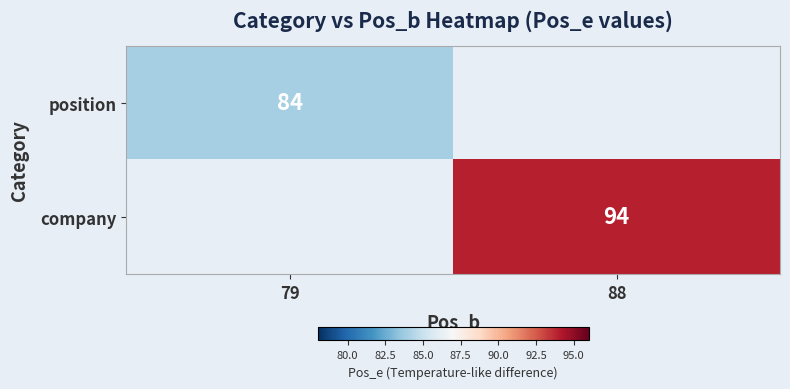

The value of company at 88 is 155. True or false?

False